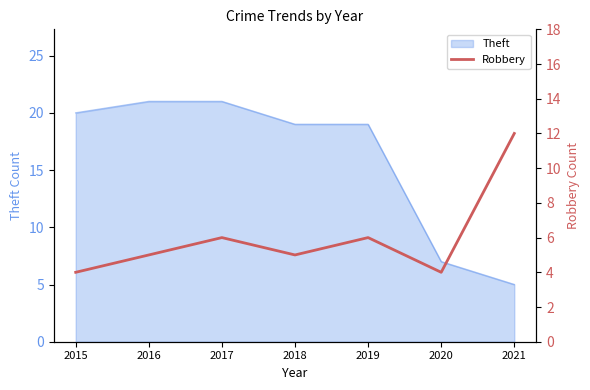

What is the minimum value for Theft?

5